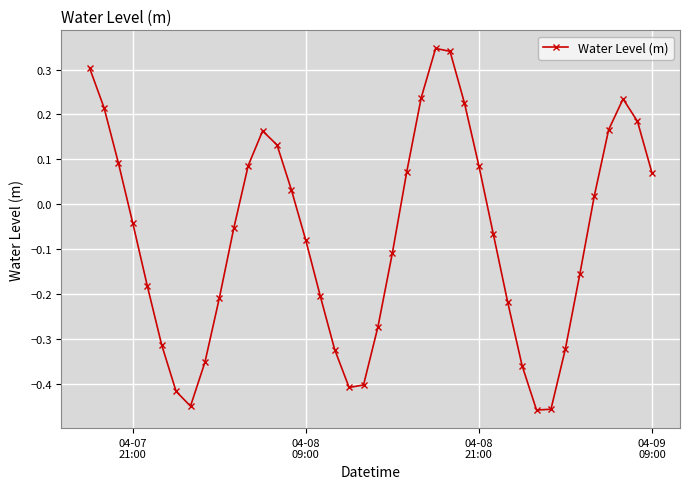

What is the sum of all values?

-2.9